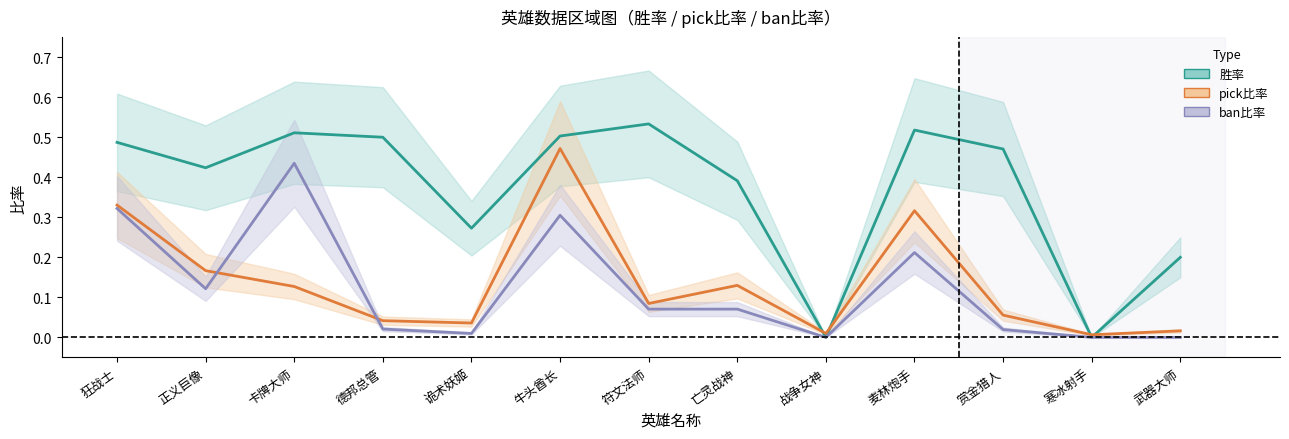

Rank the series by their maximum value, from highest to lowest.

胜率, pick比率, ban比率